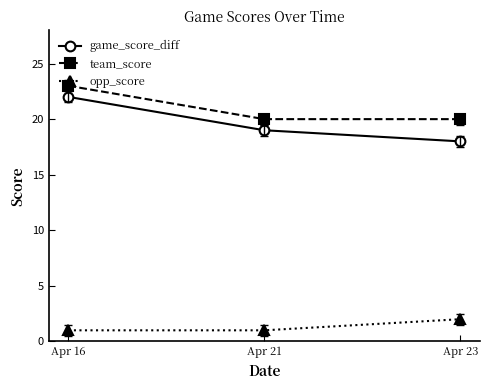

What is the minimum value shown in the chart?

1